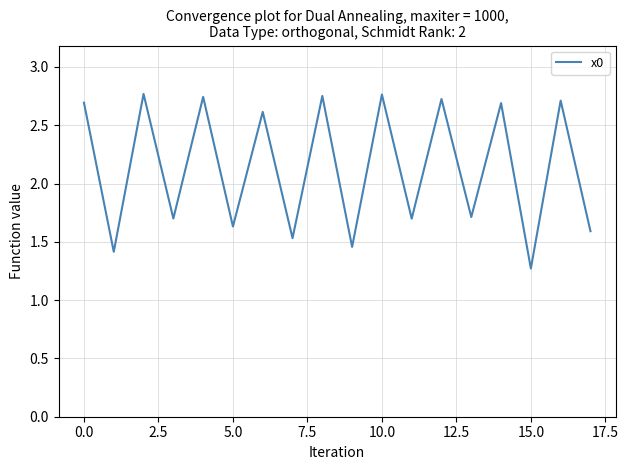

What is the minimum value shown in the chart?

1.3